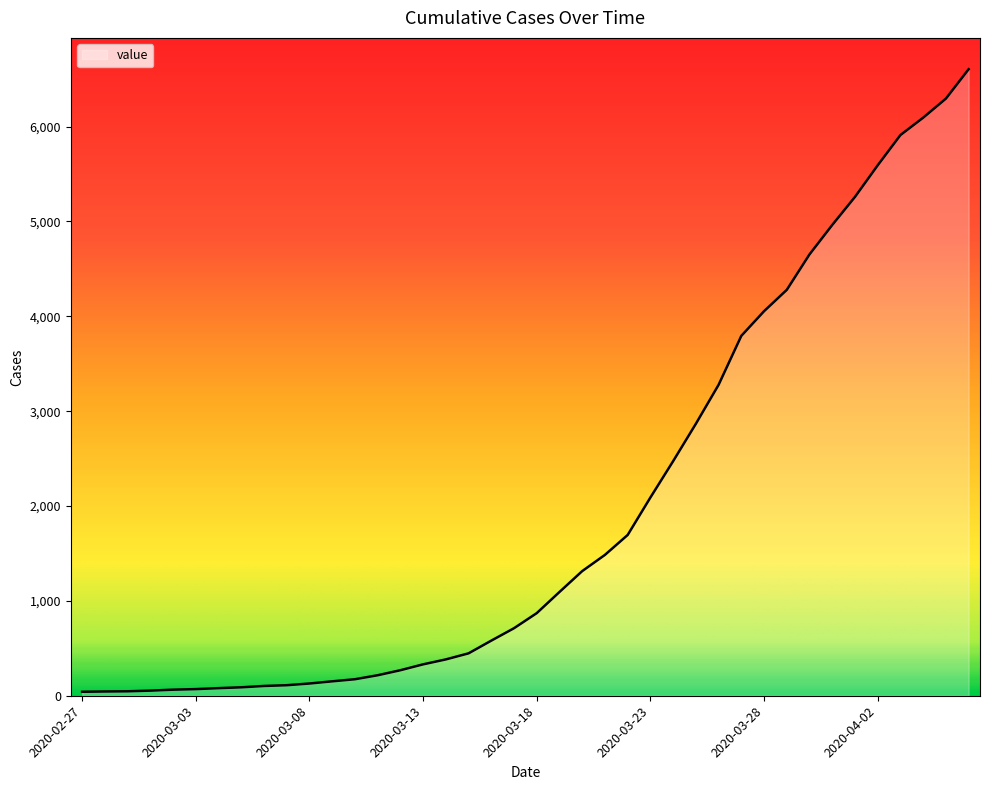

What is the greatest value displayed?

6605